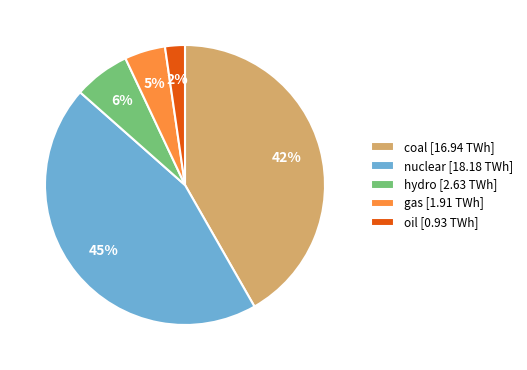

Which category has the biggest portion of the pie?

nuclear [18.18 TWh]